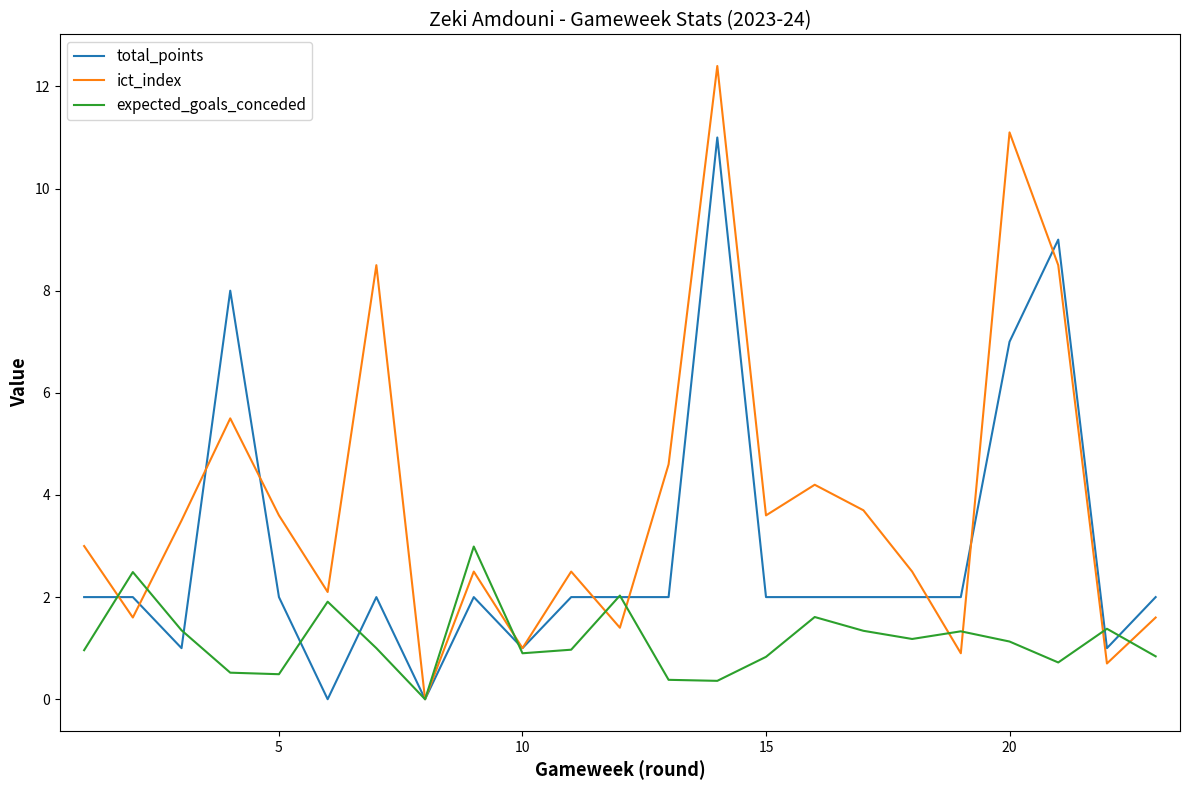

Which series has the largest total across all categories?

ict_index